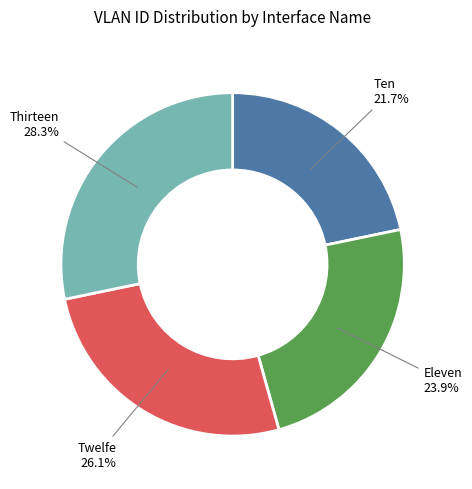

How many segments does this pie chart have?

4